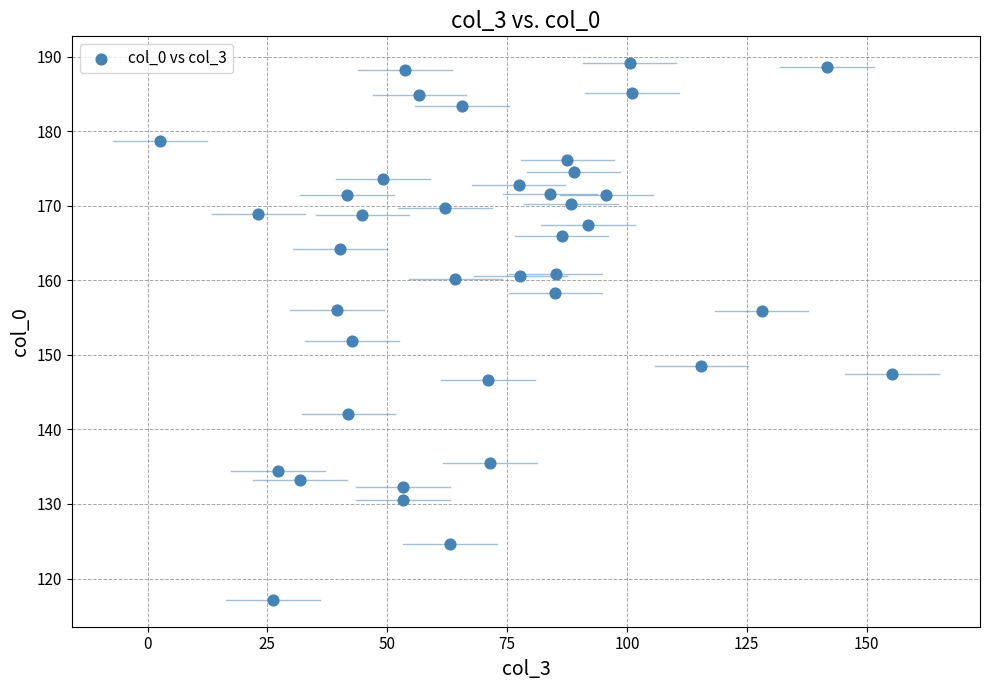

What is the range of X values (max minus min)?

152.7